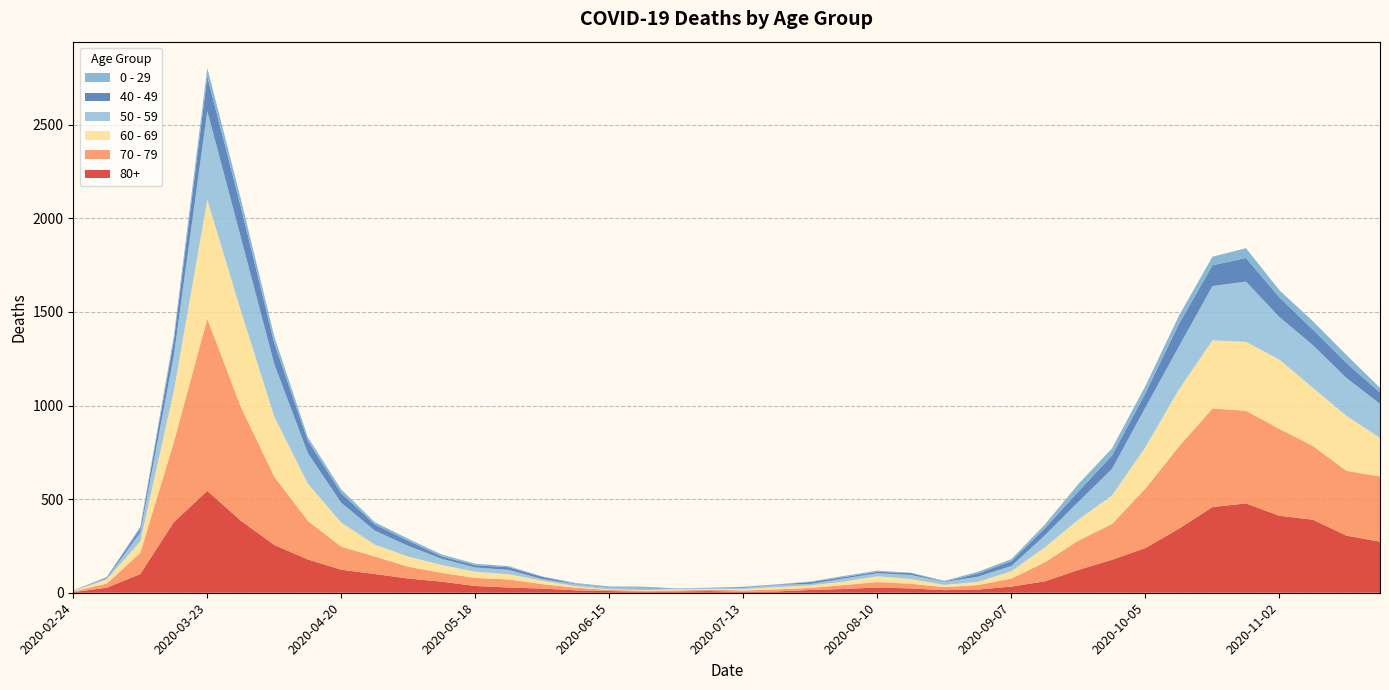

Reading left to right, extract all data points from this chart.

80+: 2020-02-24=3	2020-03-02=27	2020-03-09=100	2020-03-16=377	2020-03-23=544	2020-03-30=385	2020-04-06=255	2020-04-13=178	2020-04-20=123	2020-04-27=100	2020-05-04=76	2020-05-11=59	2020-05-18=36	2020-05-25=28	2020-06-01=22	2020-06-08=13	2020-06-15=9	2020-06-22=6	2020-06-29=7	2020-07-06=9	2020-07-13=5	2020-07-20=7	2020-07-27=15	2020-08-03=20	2020-08-10=28	2020-08-17=23	2020-08-24=14	2020-08-31=17	2020-09-07=33	2020-09-14=61	2020-09-21=122	2020-09-28=176	2020-10-05=239	2020-10-12=342	2020-10-19=458	2020-10-26=477	2020-11-02=411	2020-11-09=390	2020-11-16=305	2020-11-23=273
70 - 79: 2020-02-24=4	2020-03-02=22	2020-03-09=113	2020-03-16=427	2020-03-23=920	2020-03-30=608	2020-04-06=365	2020-04-13=206	2020-04-20=123	2020-04-27=94	2020-05-04=63	2020-05-11=47	2020-05-18=43	2020-05-25=43	2020-06-01=24	2020-06-08=14	2020-06-15=6	2020-06-22=5	2020-06-29=5	2020-07-06=8	2020-07-13=7	2020-07-20=11	2020-07-27=11	2020-08-03=21	2020-08-10=29	2020-08-17=25	2020-08-24=16	2020-08-31=24	2020-09-07=43	2020-09-14=102	2020-09-21=157	2020-09-28=191	2020-10-05=318	2020-10-12=439	2020-10-19=526	2020-10-26=495	2020-11-02=464	2020-11-09=394	2020-11-16=346	2020-11-23=348
60 - 69: 2020-02-24=2	2020-03-02=22	2020-03-09=61	2020-03-16=272	2020-03-23=634	2020-03-30=514	2020-04-06=320	2020-04-13=199	2020-04-20=128	2020-04-27=63	2020-05-04=54	2020-05-11=42	2020-05-18=33	2020-05-25=28	2020-06-01=18	2020-06-08=8	2020-06-15=3	2020-06-22=3	2020-06-29=6	2020-07-06=3	2020-07-13=8	2020-07-20=12	2020-07-27=13	2020-08-03=19	2020-08-10=31	2020-08-17=25	2020-08-24=12	2020-08-31=17	2020-09-07=39	2020-09-14=80	2020-09-21=112	2020-09-28=152	2020-10-05=221	2020-10-12=305	2020-10-19=364	2020-10-26=368	2020-11-02=370	2020-11-09=310	2020-11-16=294	2020-11-23=206
50 - 59: 2020-02-24=3	2020-03-02=7	2020-03-09=48	2020-03-16=190	2020-03-23=475	2020-03-30=392	2020-04-06=281	2020-04-13=163	2020-04-20=106	2020-04-27=75	2020-05-04=57	2020-05-11=33	2020-05-18=23	2020-05-25=23	2020-06-01=9	2020-06-08=10	2020-06-15=8	2020-06-22=9	2020-06-29=3	2020-07-06=5	2020-07-13=6	2020-07-20=12	2020-07-27=8	2020-08-03=16	2020-08-10=16	2020-08-17=22	2020-08-24=15	2020-08-31=28	2020-09-07=28	2020-09-14=64	2020-09-21=95	2020-09-28=142	2020-10-05=212	2020-10-12=230	2020-10-19=290	2020-10-26=322	2020-11-02=227	2020-11-09=228	2020-11-16=202	2020-11-23=182
40 - 49: 2020-02-24=0	2020-03-02=5	2020-03-09=21	2020-03-16=79	2020-03-23=183	2020-03-30=163	2020-04-06=111	2020-04-13=66	2020-04-20=51	2020-04-27=33	2020-05-04=27	2020-05-11=13	2020-05-18=12	2020-05-25=14	2020-06-01=12	2020-06-08=3	2020-06-15=2	2020-06-22=5	2020-06-29=1	2020-07-06=1	2020-07-13=4	2020-07-20=2	2020-07-27=10	2020-08-03=8	2020-08-10=8	2020-08-17=10	2020-08-24=2	2020-08-31=17	2020-09-07=26	2020-09-14=38	2020-09-21=55	2020-09-28=72	2020-10-05=76	2020-10-12=120	2020-10-19=111	2020-10-26=126	2020-11-02=105	2020-11-09=83	2020-11-16=80	2020-11-23=60
0 - 29: 2020-02-24=1	2020-03-02=0	2020-03-09=10	2020-03-16=25	2020-03-23=47	2020-03-30=42	2020-04-06=36	2020-04-13=19	2020-04-20=20	2020-04-27=12	2020-05-04=11	2020-05-11=10	2020-05-18=8	2020-05-25=6	2020-06-01=2	2020-06-08=4	2020-06-15=6	2020-06-22=5	2020-06-29=2	2020-07-06=1	2020-07-13=2	2020-07-20=1	2020-07-27=3	2020-08-03=6	2020-08-10=6	2020-08-17=2	2020-08-24=5	2020-08-31=9	2020-09-07=11	2020-09-14=20	2020-09-21=40	2020-09-28=38	2020-10-05=39	2020-10-12=44	2020-10-19=46	2020-10-26=52	2020-11-02=38	2020-11-09=45	2020-11-16=43	2020-11-23=25